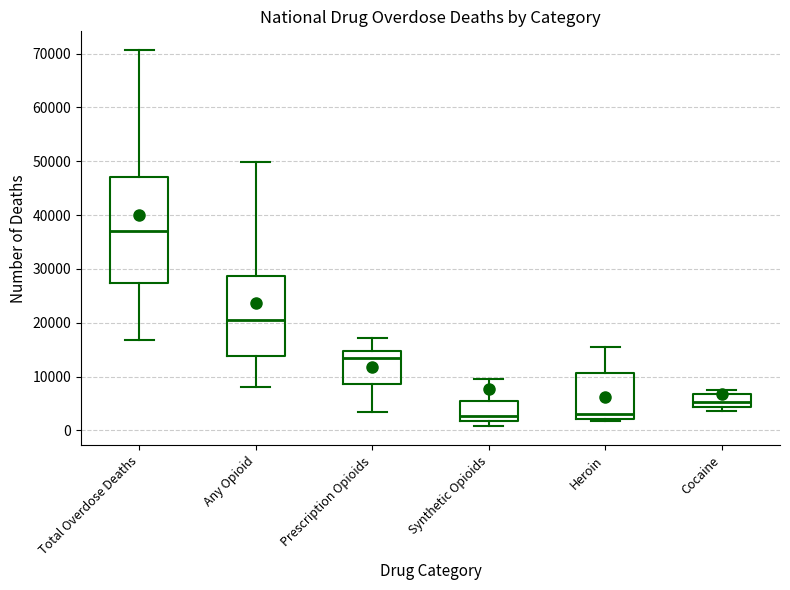

Reading left to right, transcribe this box plot: for each box, give where its median line is, the range the box spans, and where its two whiskers end, as read against the y-axis. The values are not printed on the chart, so give them approximately, as read against the axis.

Total Overdose Deaths: median 37000, box 27000 to 47000, whiskers 17000 to 71000
Any Opioid: median 20000, box 14000 to 29000, whiskers 8000 to 50000
Prescription Opioids: median 14000, box 9000 to 15000, whiskers 3000 to 17000
Synthetic Opioids: median 3000, box 2000 to 6000, whiskers 1000 to 10000
Heroin: median 3000, box 2000 to 11000, whiskers 2000 (just below the box's lower edge) to 15000
Cocaine: median 5000, box 4000 to 7000, whiskers 4000 (just below the box's lower edge) to 7000 (just above the box's upper edge)